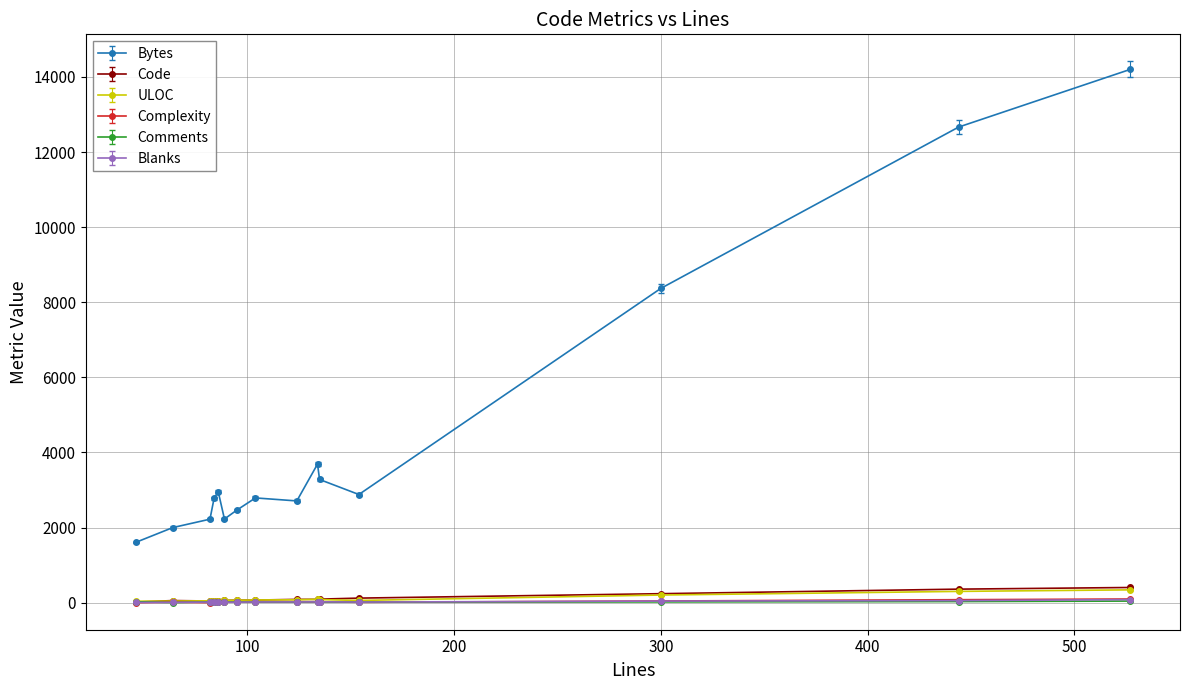

At how many categories does at least one series exceed 4664?

3